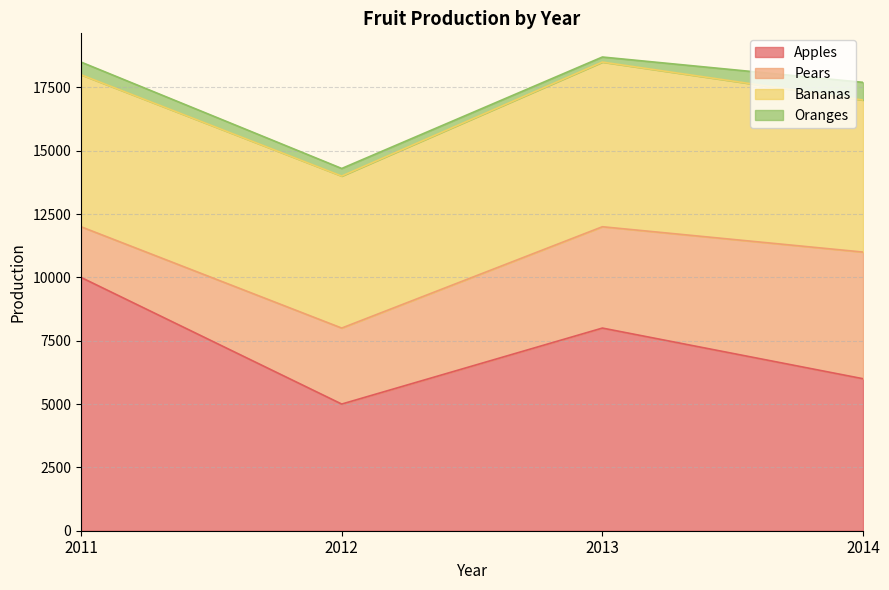

What is the average value of the Bananas series?

6125